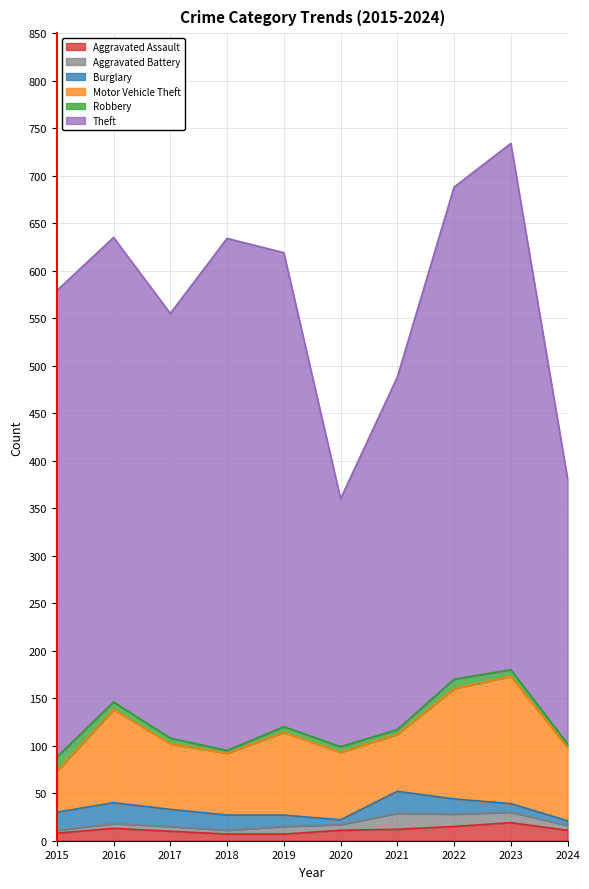

At how many categories does at least one series exceed 524?

2